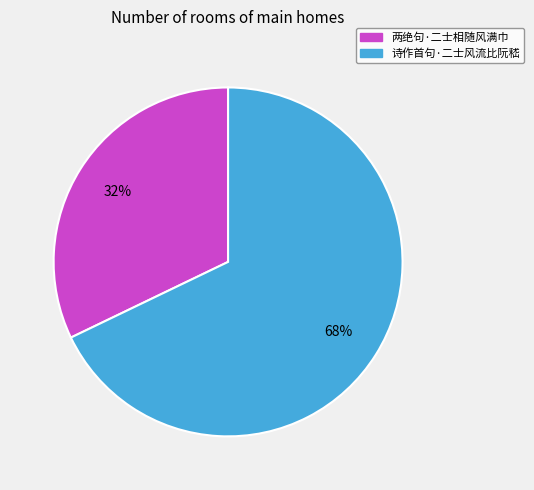

Is it true that 两绝句·二士相随风满巾 is 45% of the pie?

False